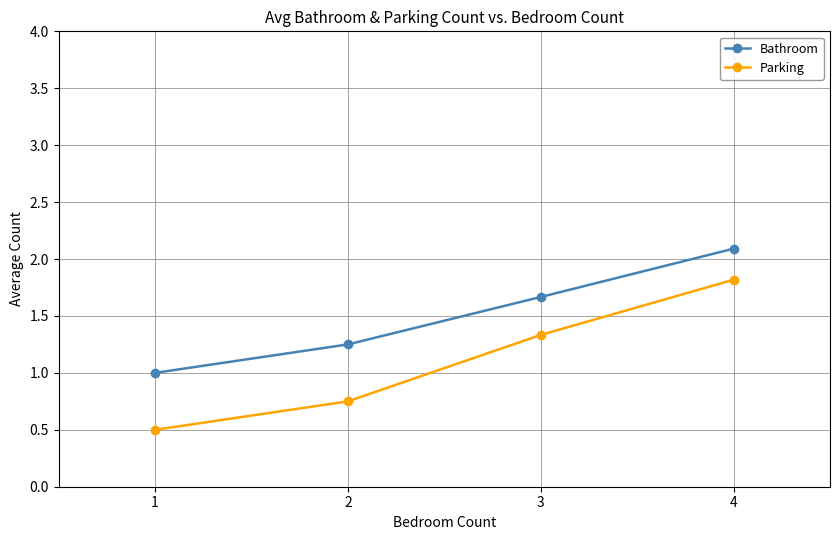

At how many categories does at least one series exceed 0?

4